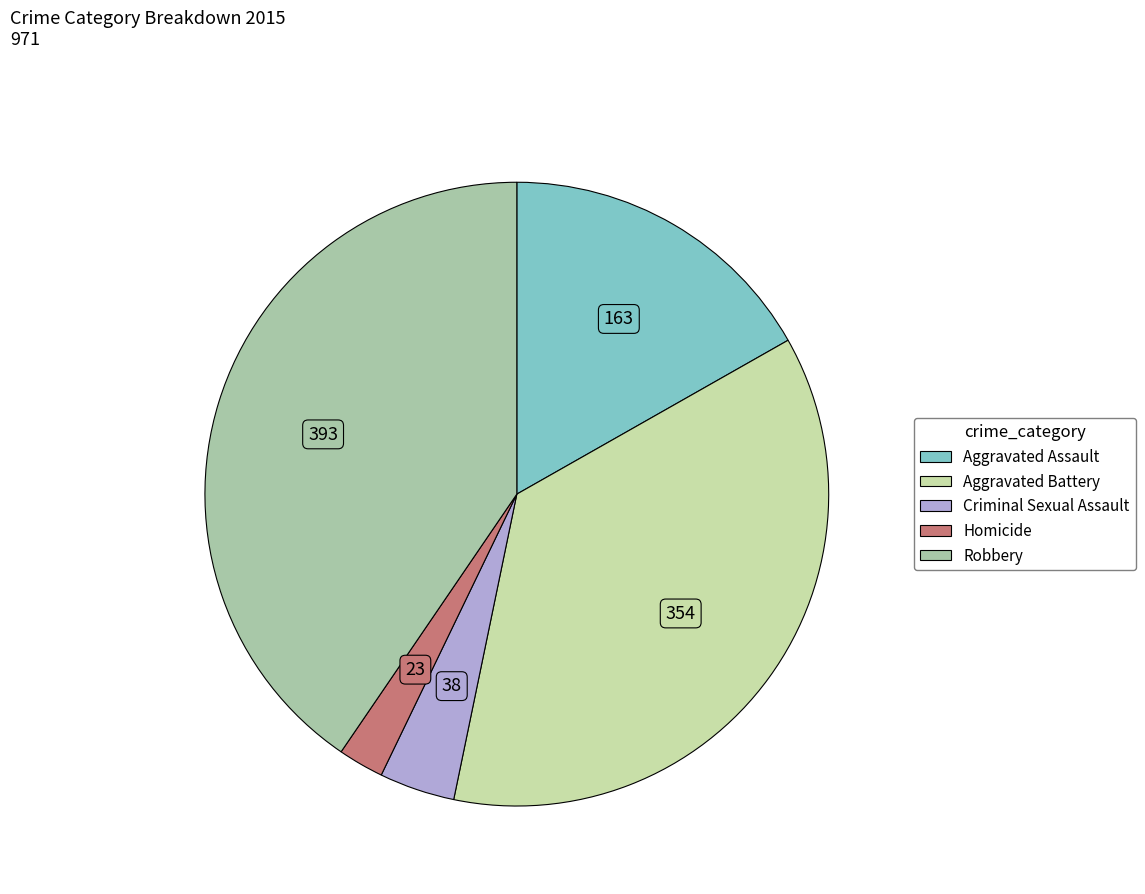

Which has a higher value, Homicide or Aggravated Battery?

Aggravated Battery